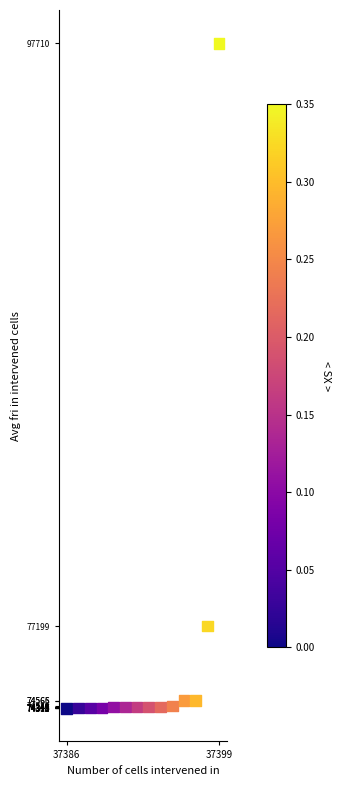

What Y value in the scatter plot is closest to 86009?

77199